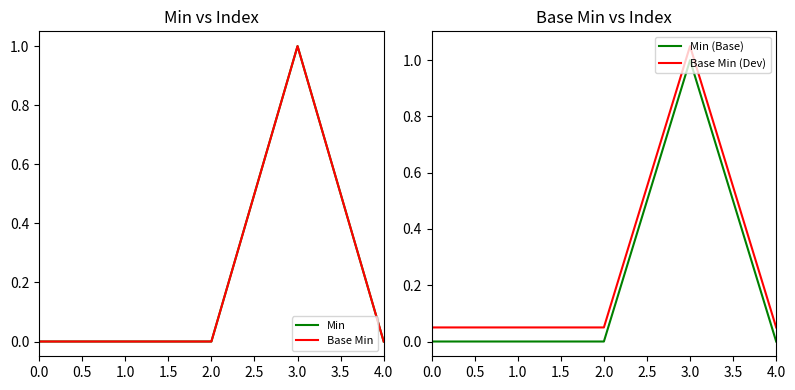

True or false: Base Min and Base Min (Dev) intersect in this chart.

False